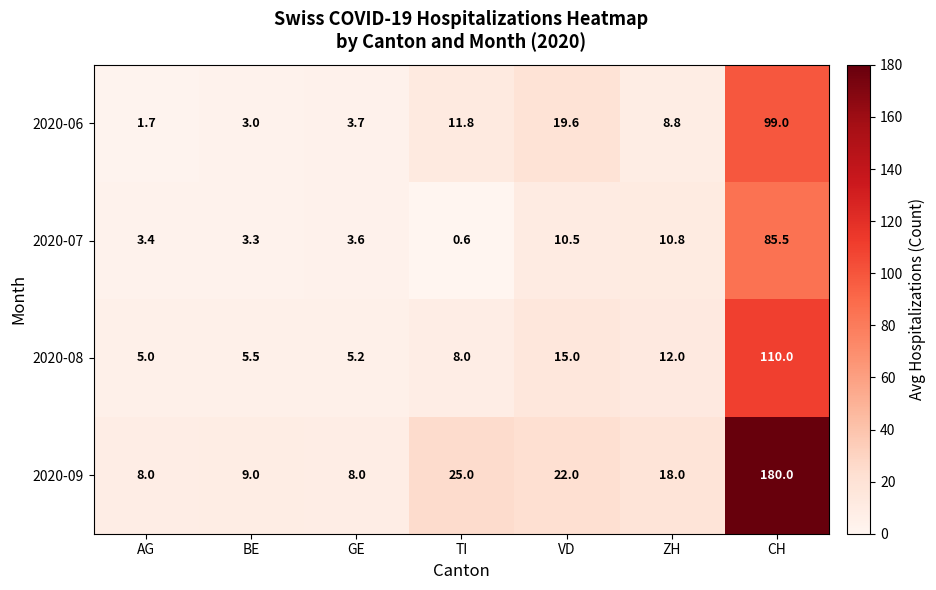

Which series has the largest range (max minus min)?

2020-09